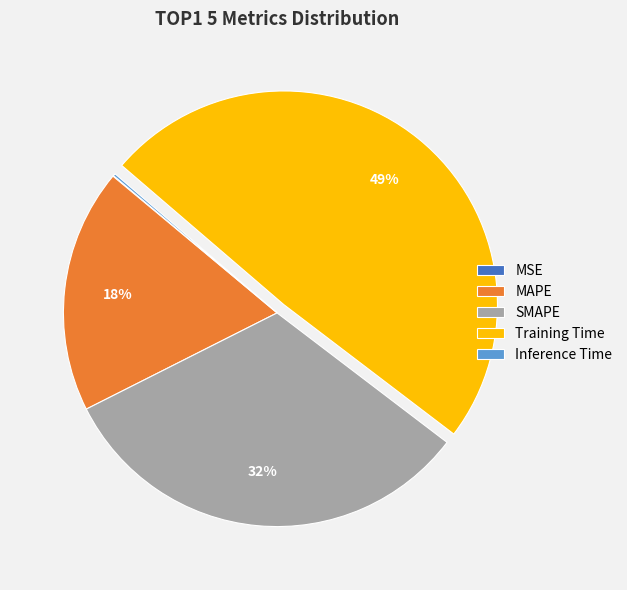

True or false: Training Time accounts for 35% of the total.

False